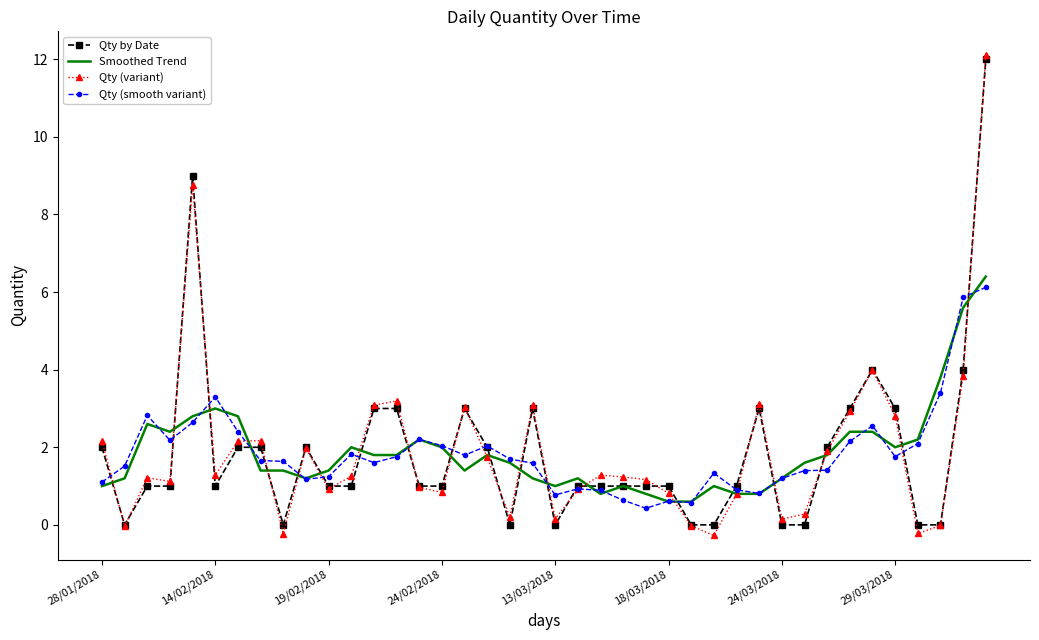

True or false: Qty (variant) has more than 2 points higher than both neighbors.

True